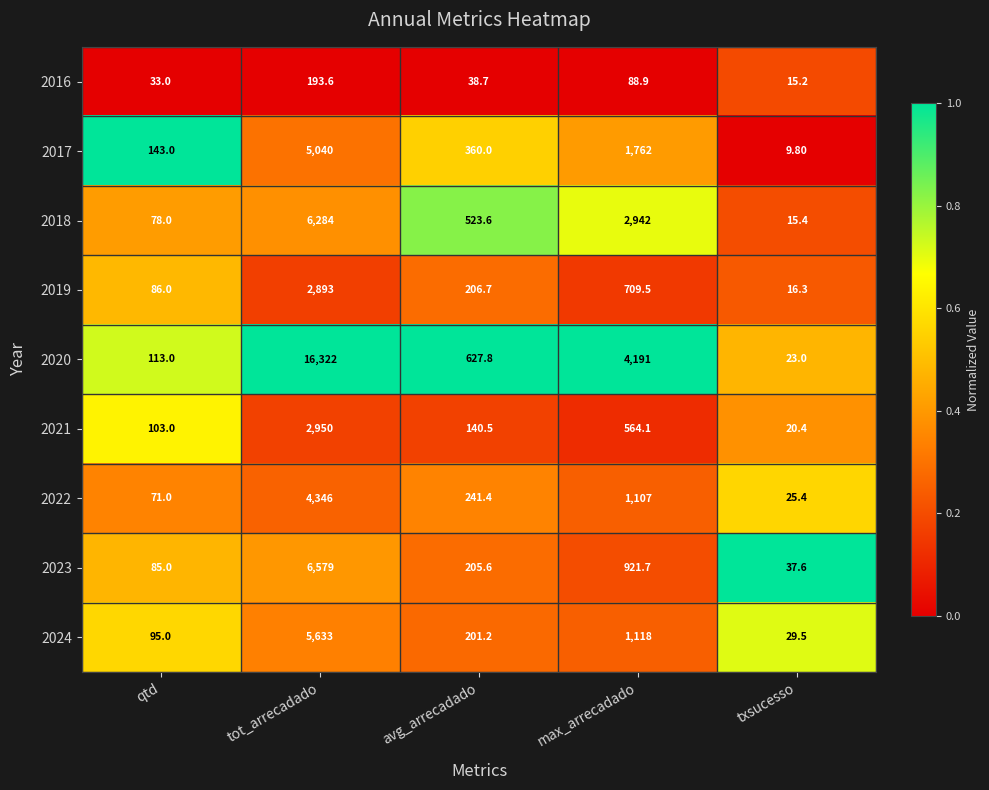

At which category is the sum across all series the highest?

tot_arrecadado